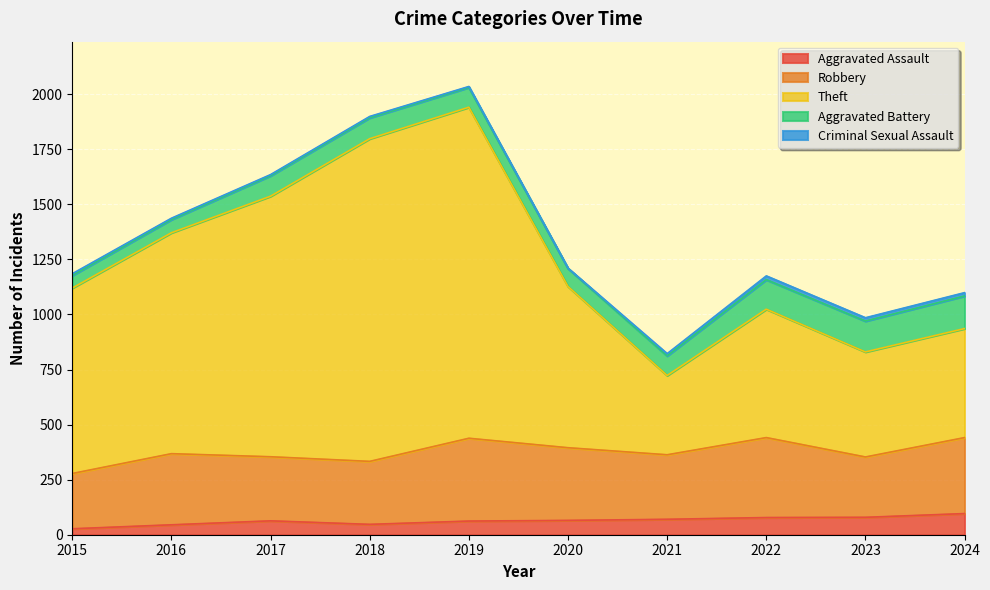

Where is the first local minimum for Aggravated Battery?

2020